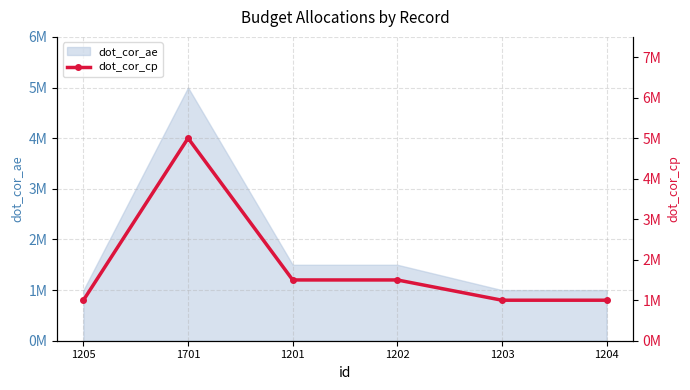

Reading left to right, what are all the values shown in this chart?

1205=1000000	1701=5000000	1201=1500000	1202=1500000	1203=1000000	1204=1000000